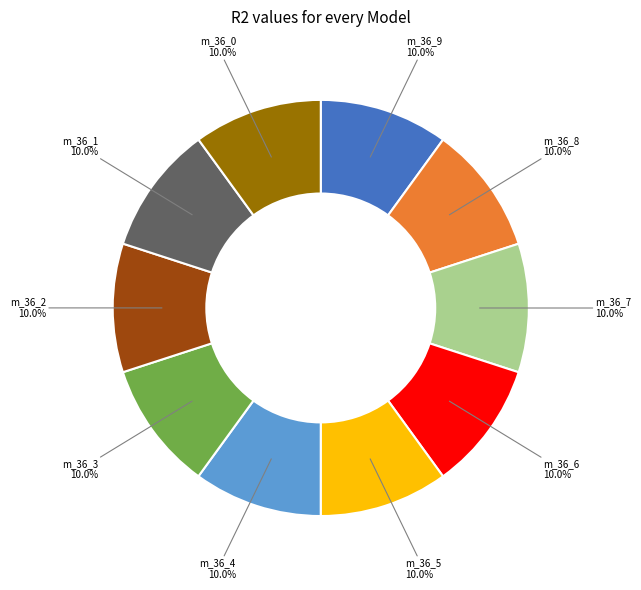

Is there any slice that represents more than half of the pie?

No